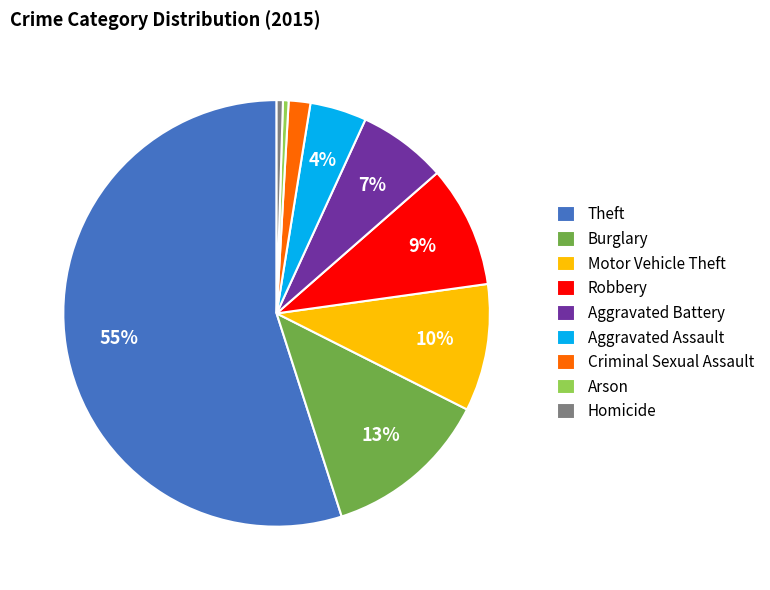

Between Criminal Sexual Assault and Arson, which is larger?

Criminal Sexual Assault